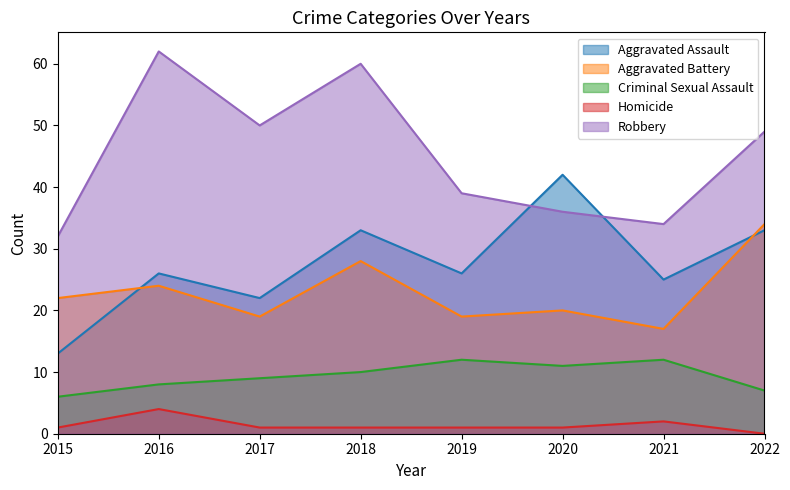

What is the difference between the Aggravated Assault values at 2019 and 2020?

16